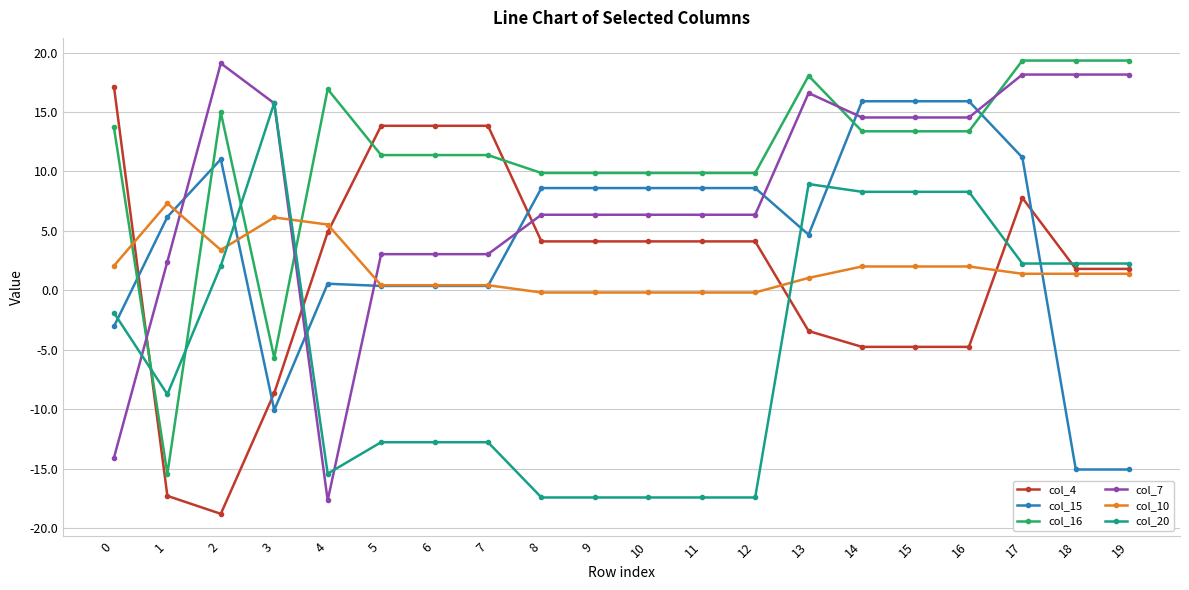

What are all the series names shown in the legend?

col_4, col_15, col_16, col_7, col_10, col_20